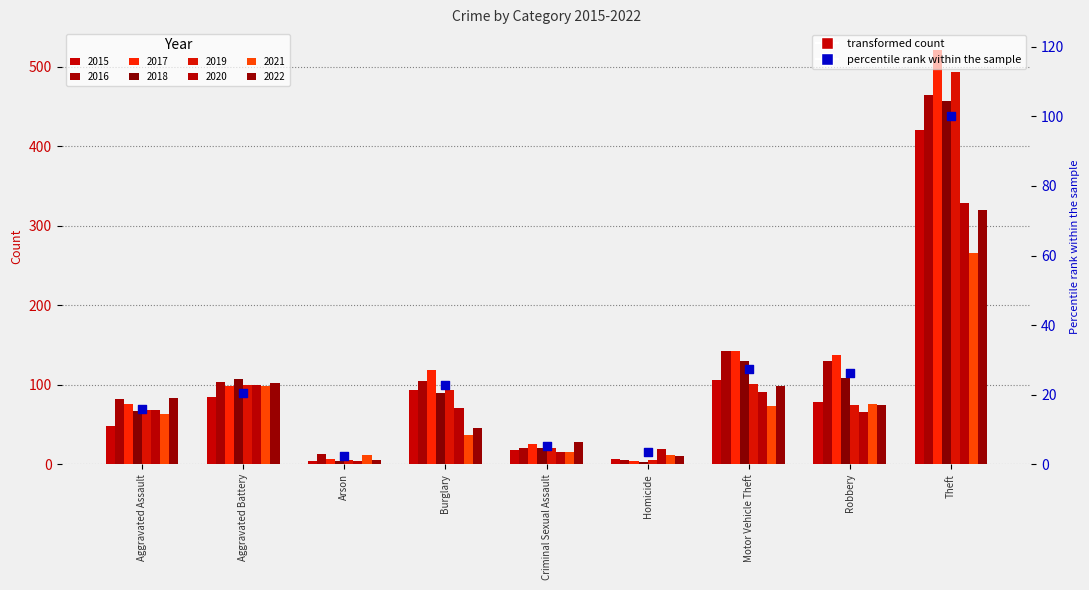

Between Burglary and Robbery, which is larger?

Robbery